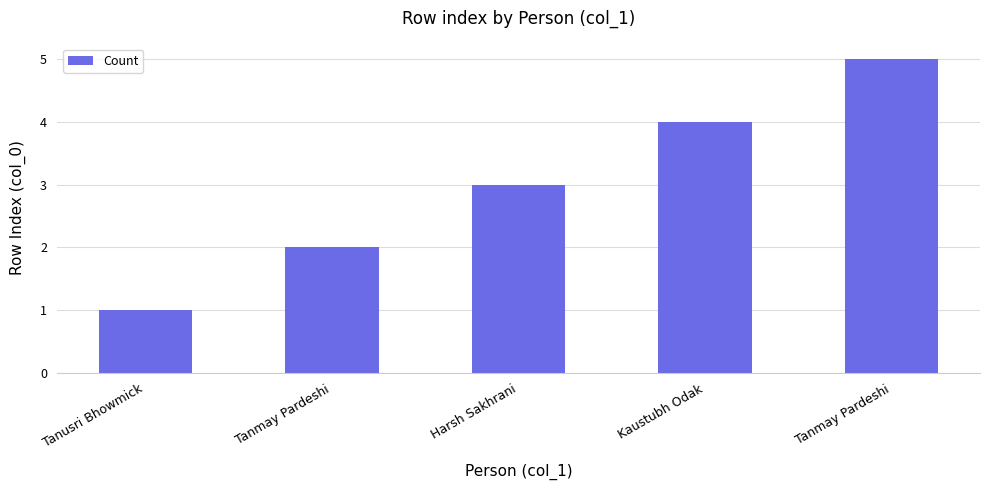

The chart shows a value of 1 at Tanusri Bhowmick. True or false?

True